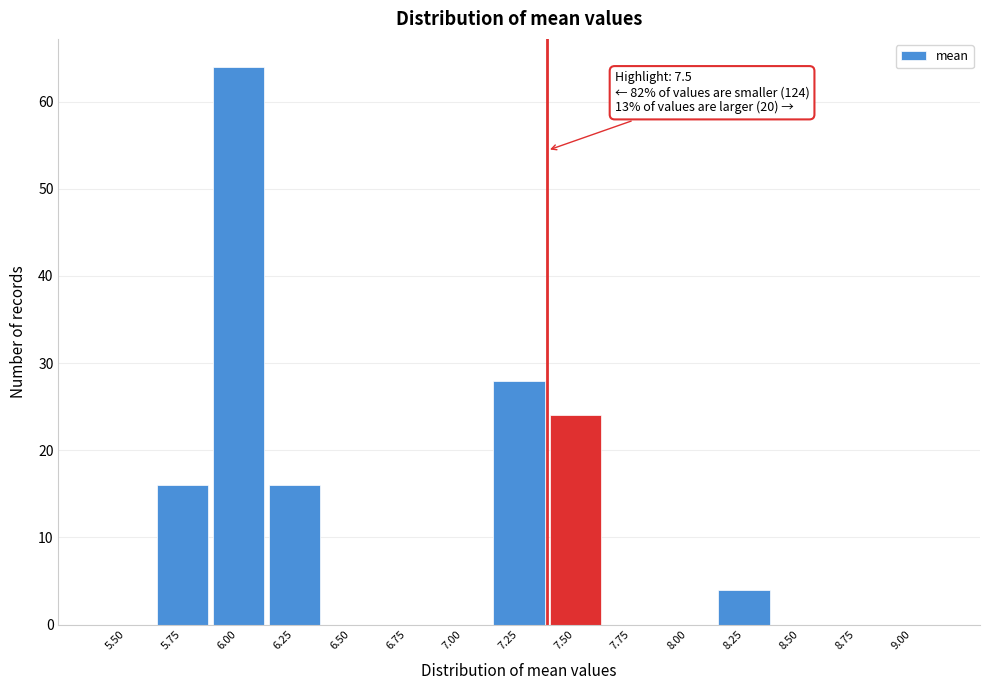

Reading left to right, transcribe all the data shown in this chart.

5.50=0	5.75=16	6.00=64	6.25=16	6.50=0	6.75=0	7.00=0	7.25=28	7.50=24	7.75=0	8.00=0	8.25=4	8.50=0	8.75=0	9.00=0